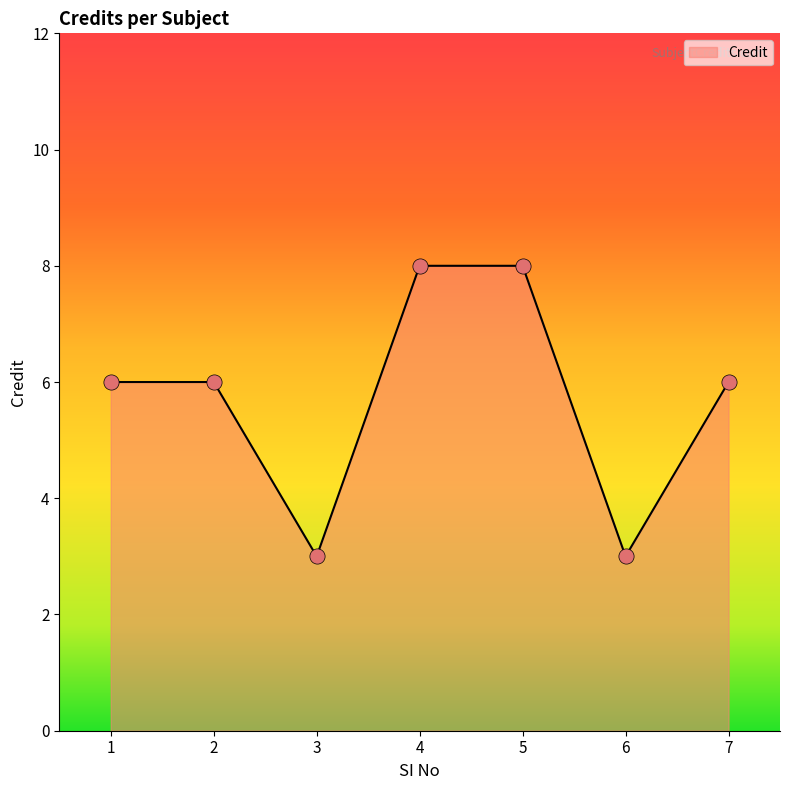

What is the change in value from 2 to 5?

+2